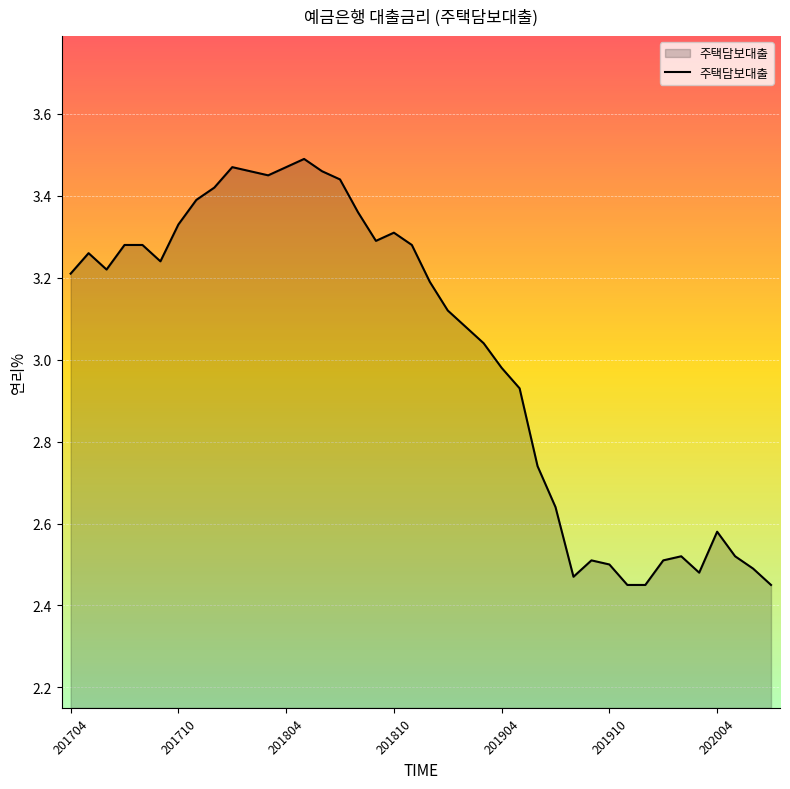

What is the difference between the maximum and minimum values?

1.0